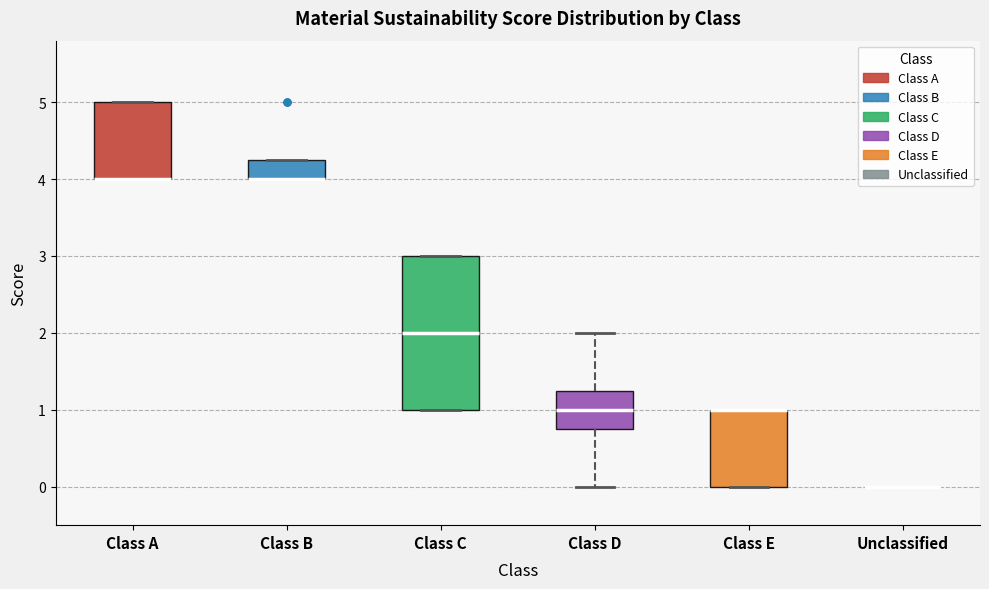

Reading left to right, read every box against the y-axis: the position of its median line, the range the box covers, and the ends of its whiskers. The values are not printed on the chart, so give them approximately, as read against the axis.

Class A: median 4.0 (drawn on the box's lower edge), box 4.0 to 5.0, whiskers 4.0 to 5.0
Class B: median 4.0 (drawn on the box's lower edge), box 4.0 to 4.3, whiskers 4.0 to 4.3
Class C: median 2.0, box 1.0 to 3.0, whiskers 1.0 to 3.0
Class D: median 1.0, box 0.8 to 1.3, whiskers 0.0 to 2.0
Class E: median 1.0 (drawn on the box's upper edge), box 0.0 to 1.0, whiskers 0.0 to 1.0
Unclassified: box collapsed to a line at 0.0, whiskers 0.0 to 0.0